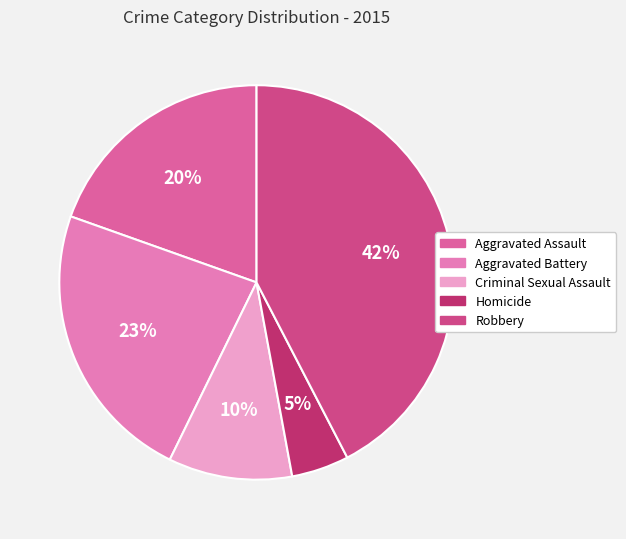

To the nearest percent, what portion does Robbery represent?

42%